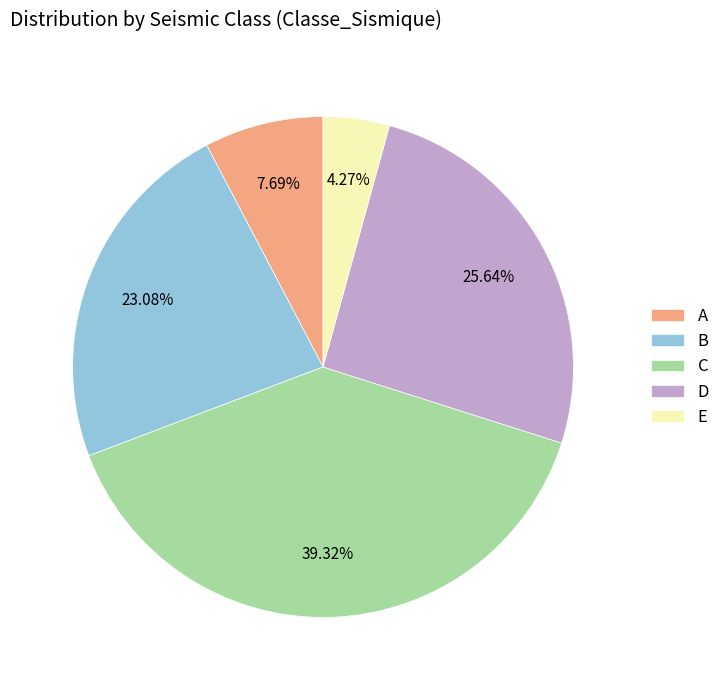

To the nearest percent, what is the difference between the E and D slice percentages?

21%